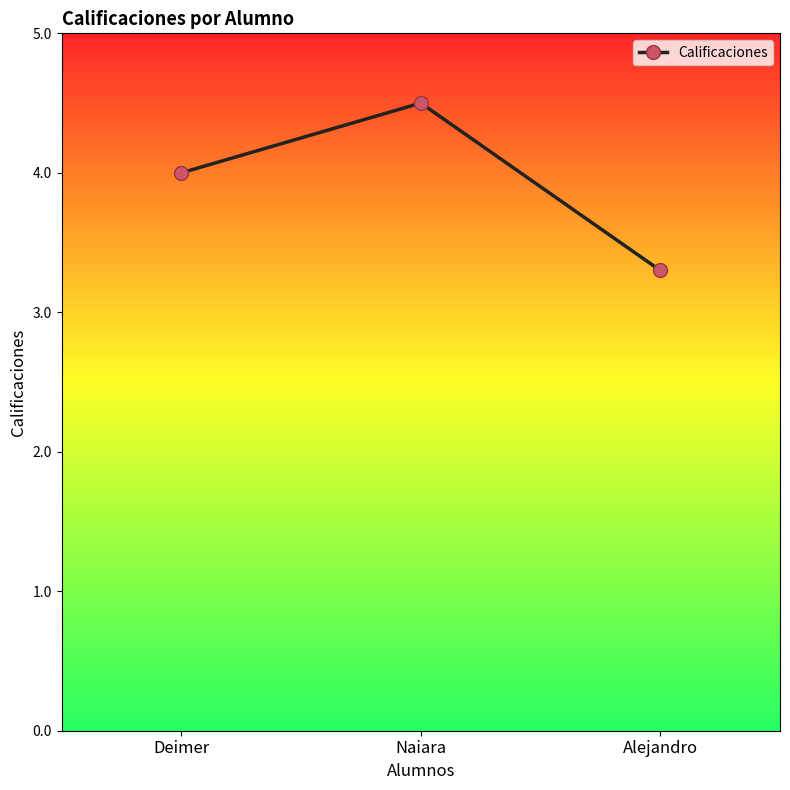

What position from the right is Deimer?

3